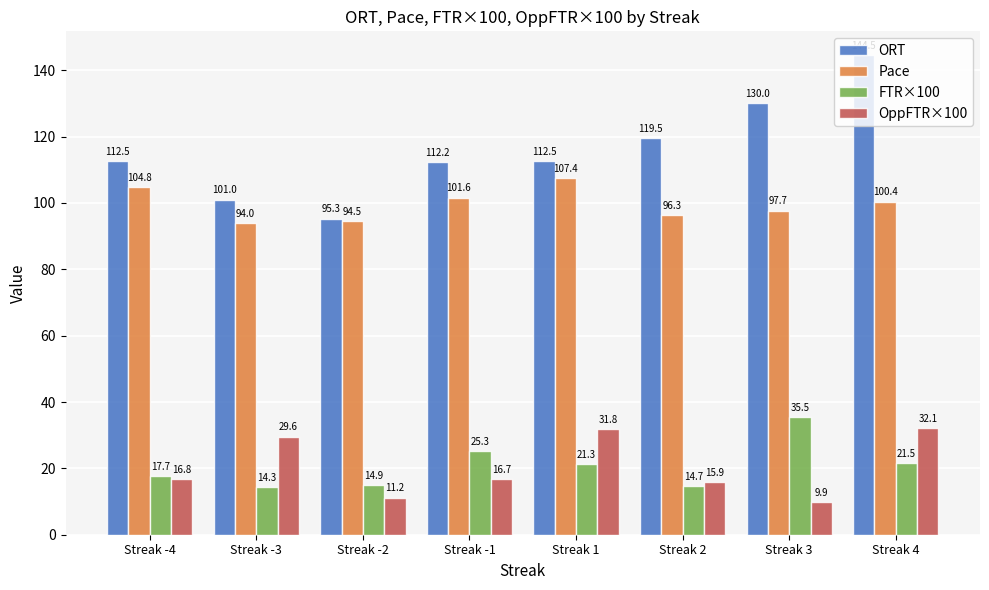

Reading right to left, extract all data points from this chart.

ORT: 144.5	130.0	119.5	112.5	112.2	95.3	101.0	112.5
Pace: 100.4	97.7	96.3	107.4	101.6	94.5	94.0	104.8
FTR×100: 21.5	35.5	14.7	21.3	25.3	14.9	14.3	17.7
OppFTR×100: 32.1	9.9	15.9	31.8	16.7	11.2	29.6	16.8